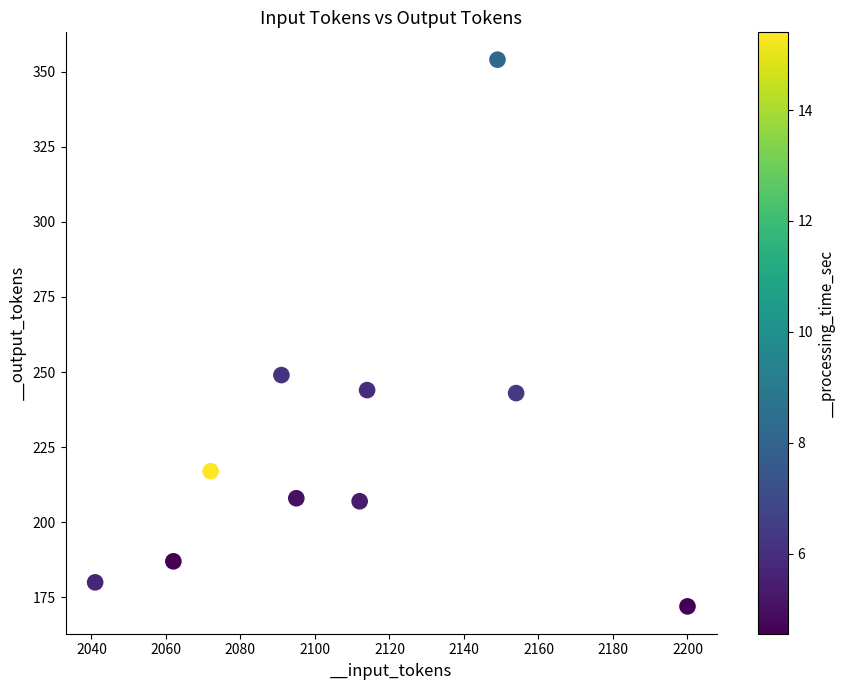

What is the range of X values (max minus min)?

159